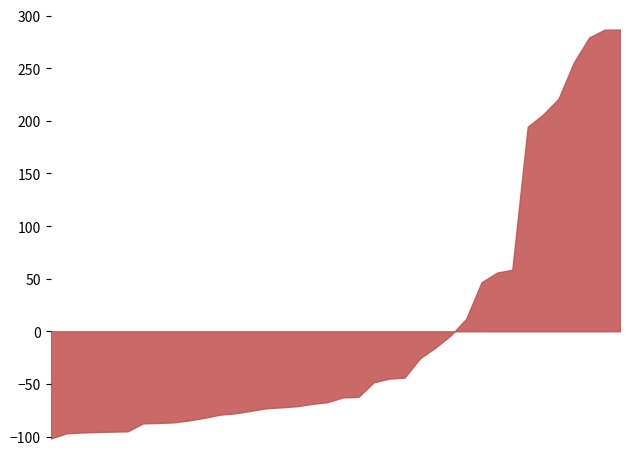

Which series has the widest spread of values?

Trace1